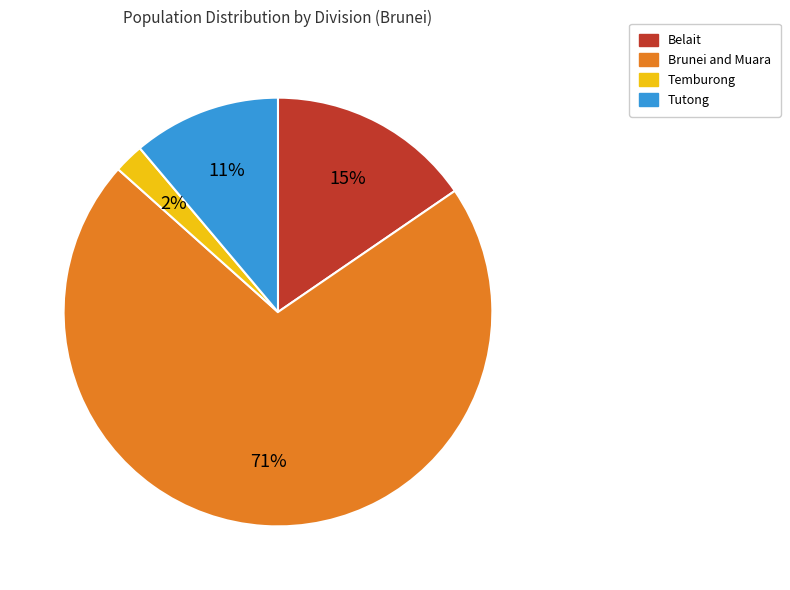

Is there any slice that represents more than half of the pie?

Yes